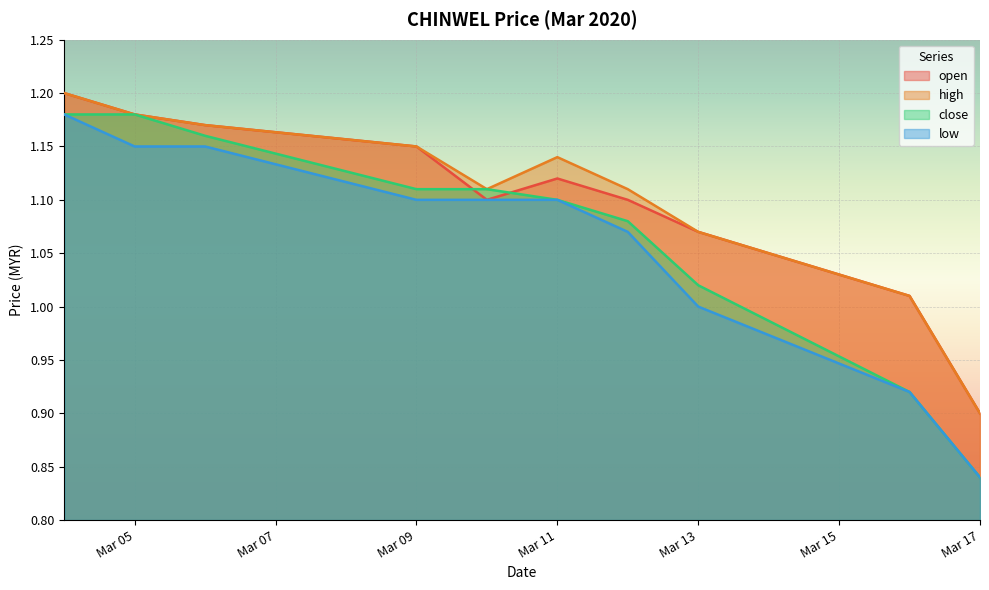

Is the value of open at Mar 11 greater than the value of low at Mar 09?

Yes